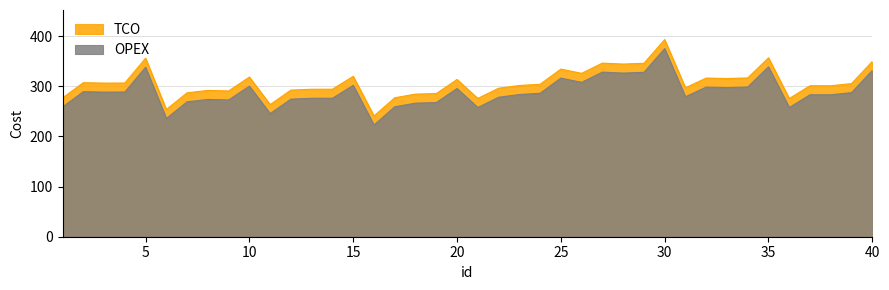

At which category does the chart reach its peak across all series?

30